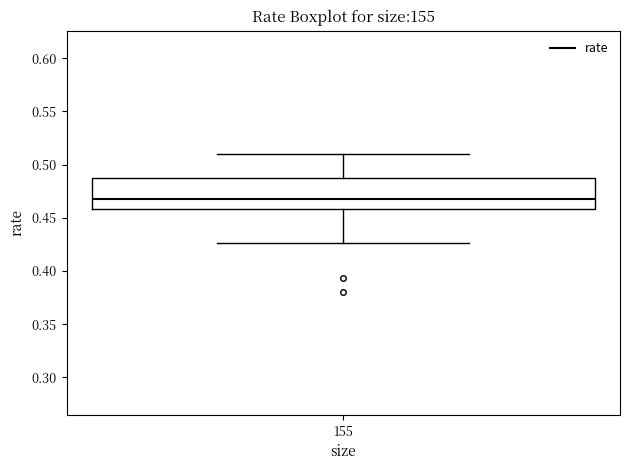

Transcribe this box plot: give where the median line is, the range the box spans, and where the two whiskers end, as read against the y-axis. The values are not printed on the chart, so give them approximately, as read against the axis.

median 0.470, box 0.460 to 0.485, whiskers 0.425 to 0.510